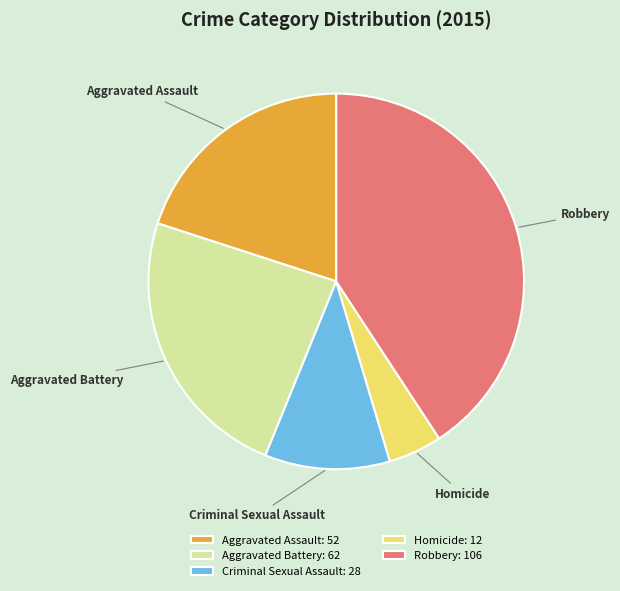

What is the smallest slice in the pie chart?

Homicide